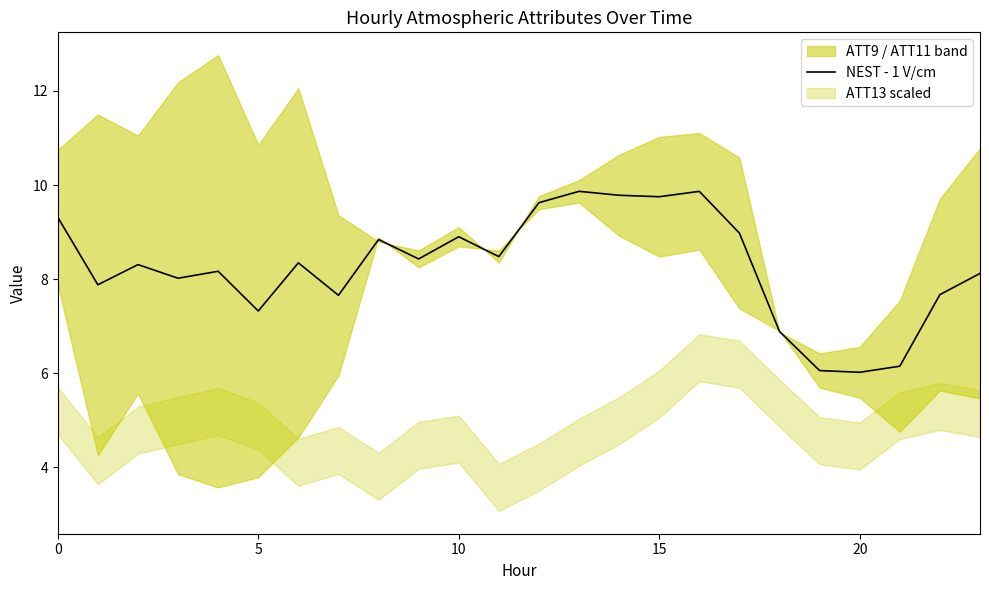

How many points are lower than both their immediate neighbors (excluding endpoints)?

8